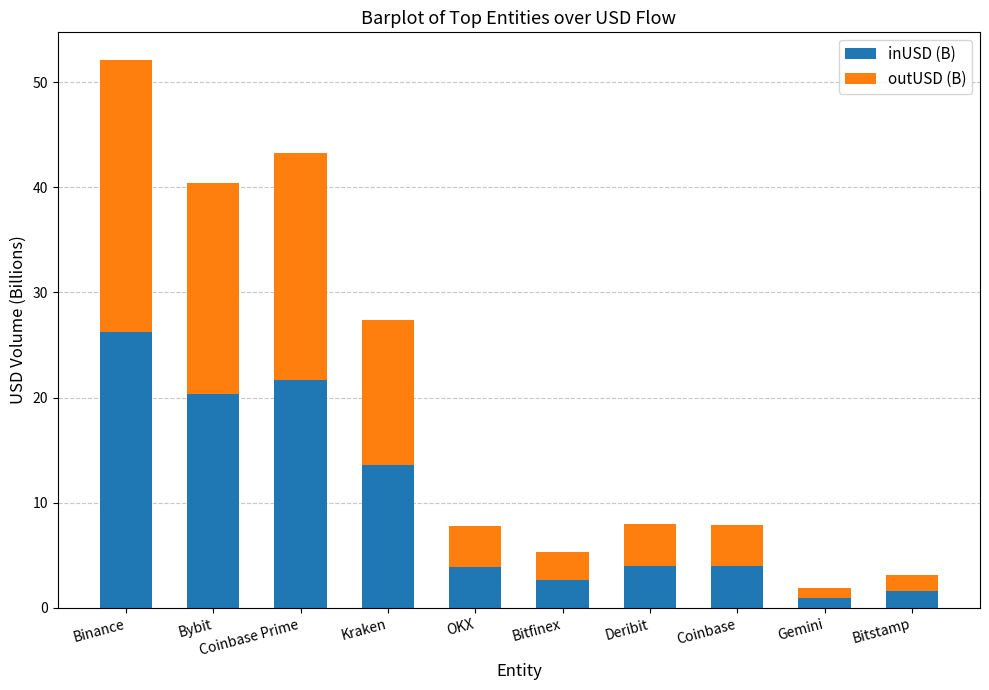

How many bars are there in total?

10